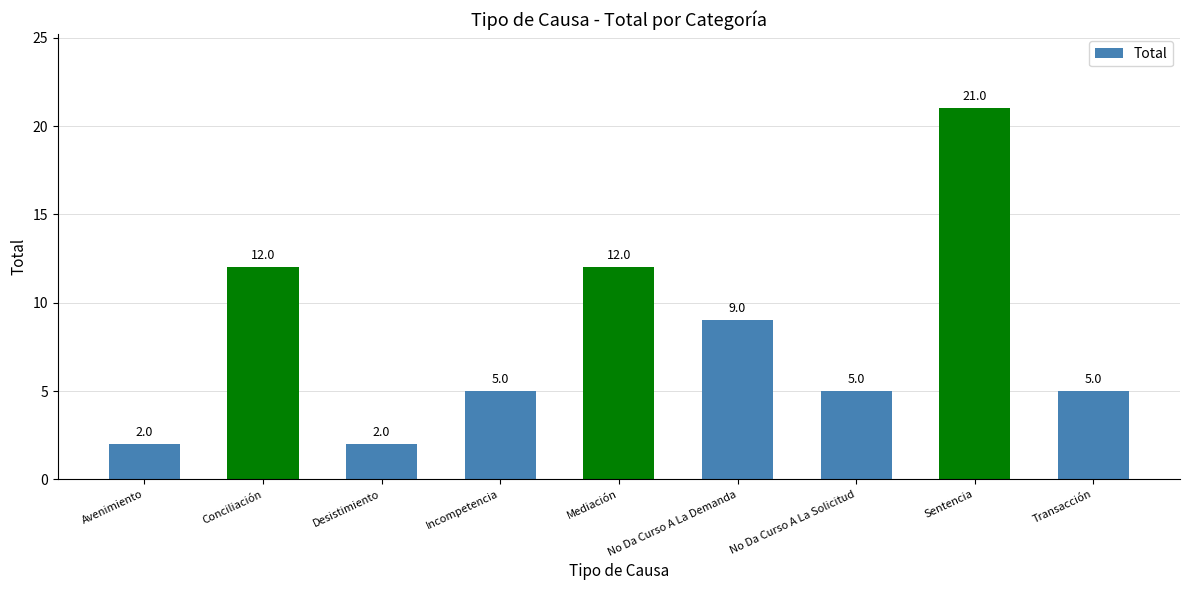

The chart shows a value of 5 at No Da Curso A La Solicitud. True or false?

True